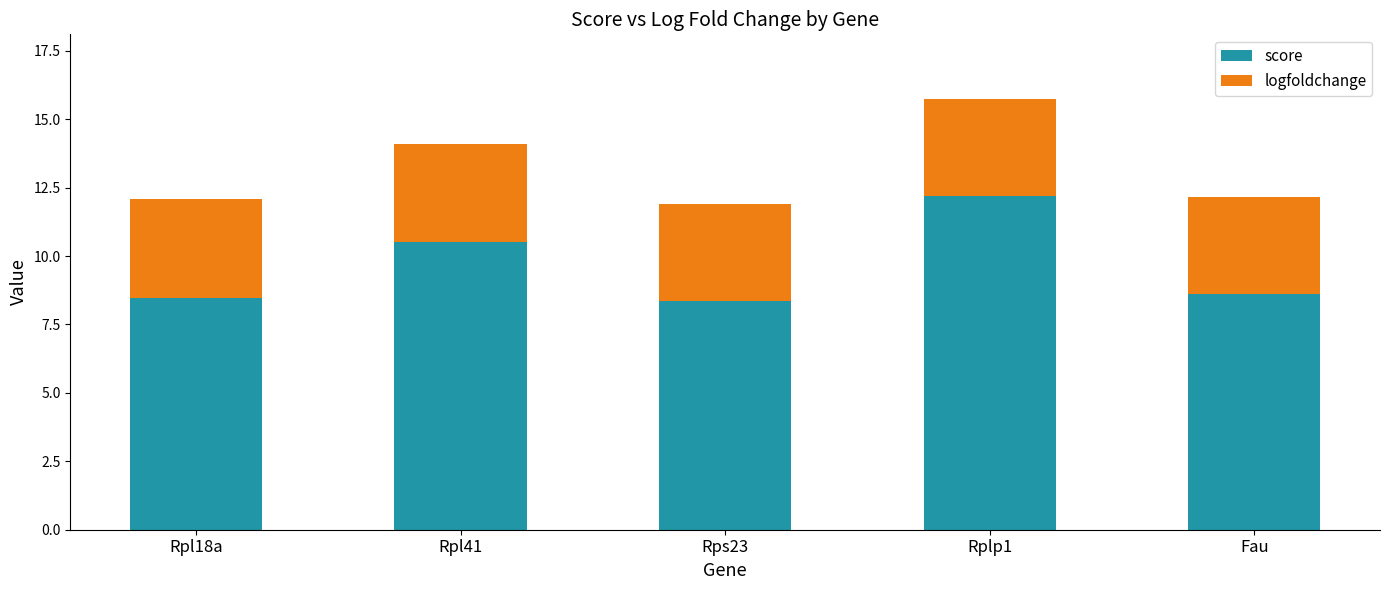

At which category is the sum across all series the highest?

Rplp1